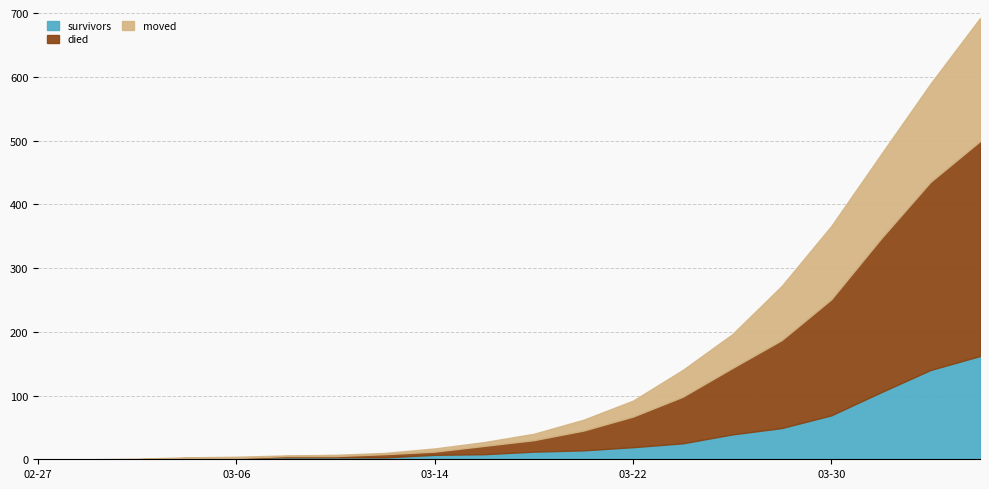

At which label does survivors reach its minimum?

2020-02-27